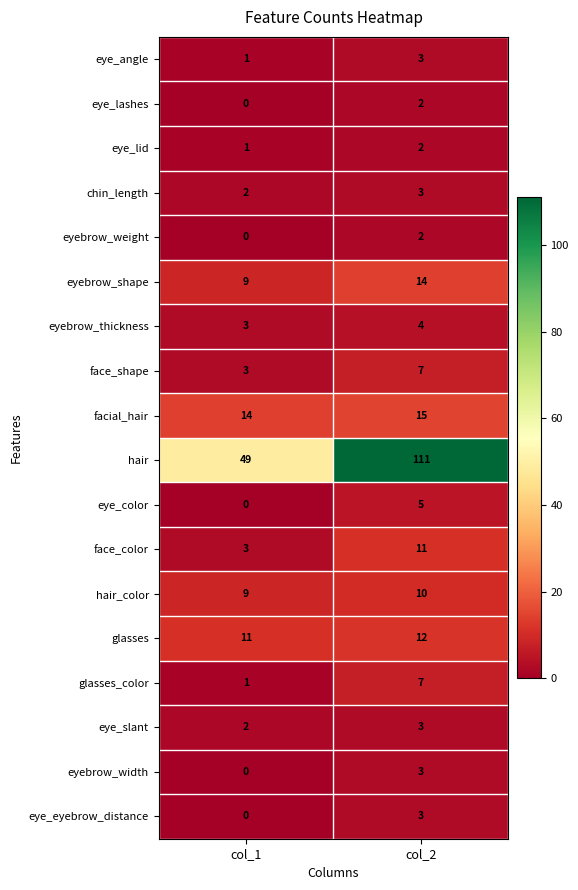

The eye_lashes series shows -1 at col_1. True or false?

False